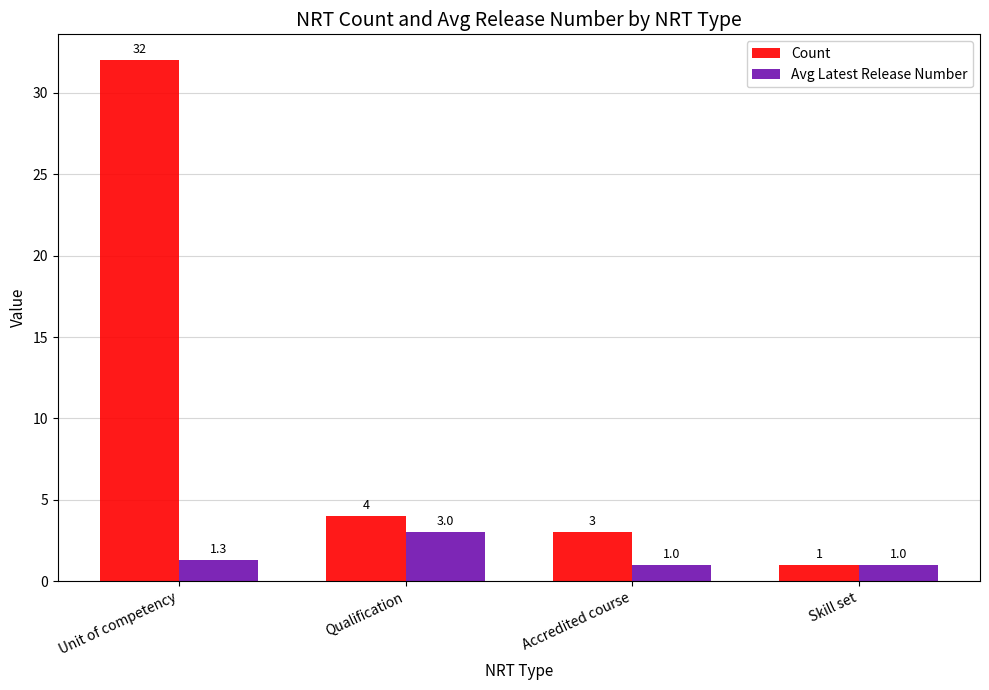

Reading right to left, transcribe all the data shown in this chart.

Count: 1.0	3.0	4.0	32.0
Avg Latest Release Number: 1.0	1.0	3.0	1.3